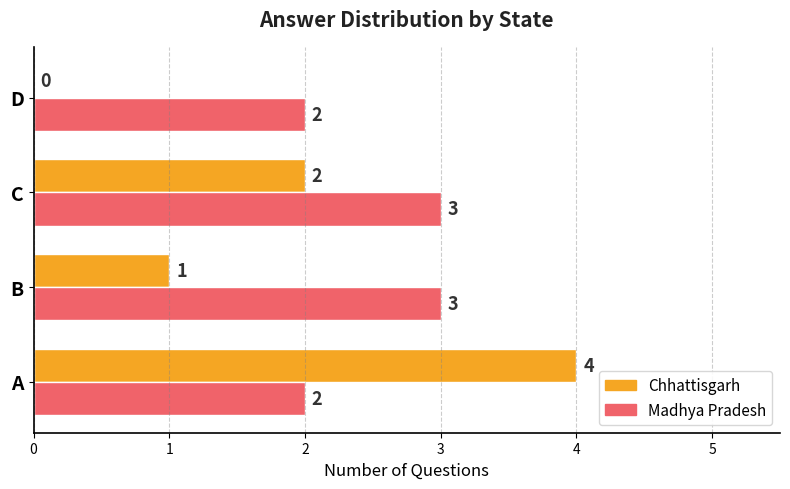

Between A and D, which series saw the biggest shift?

Chhattisgarh